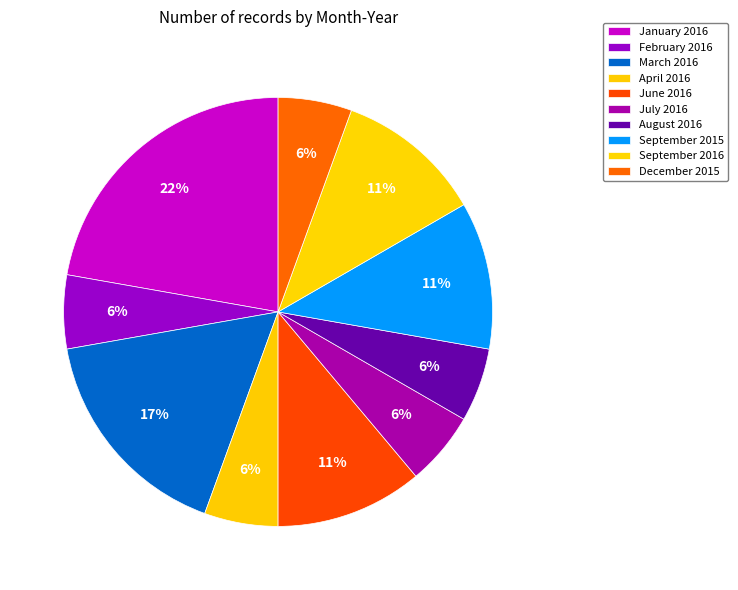

Does any single category account for the majority?

No